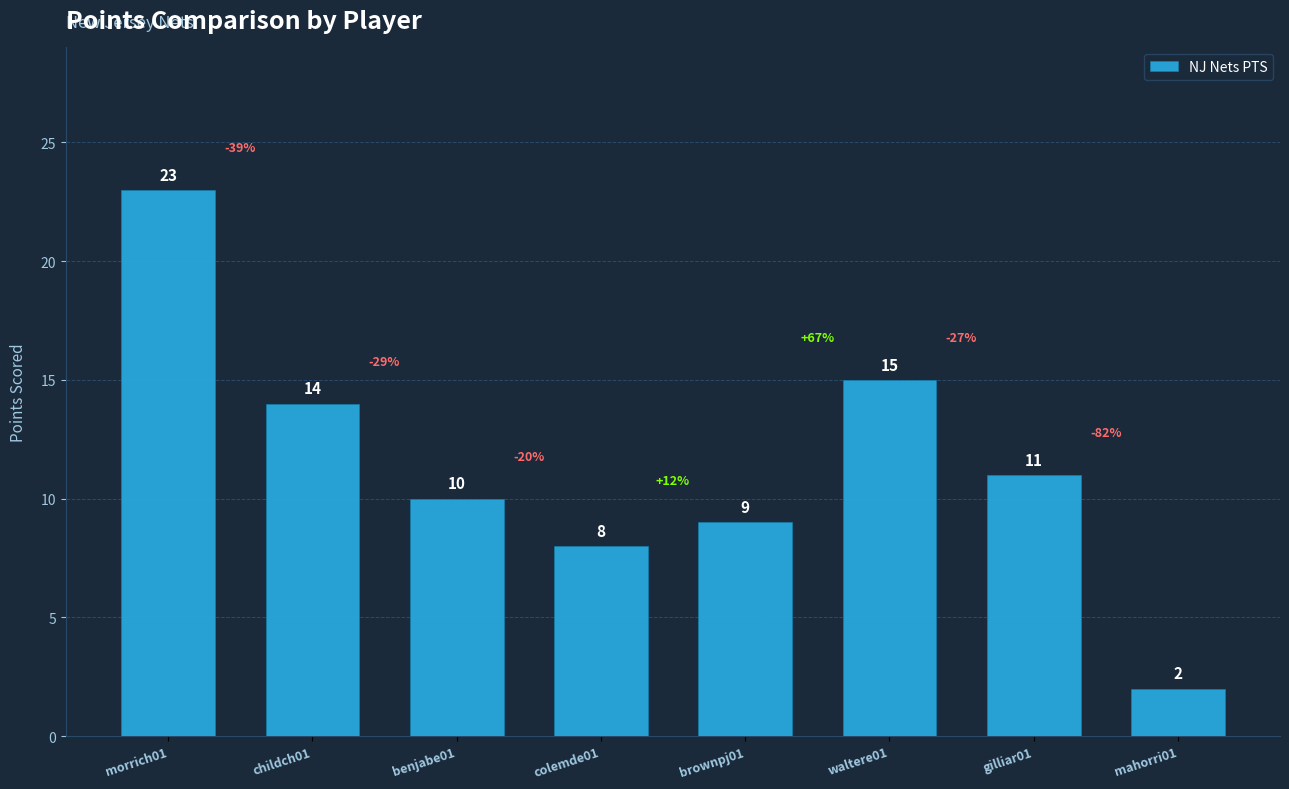

How many bars are there in total?

8